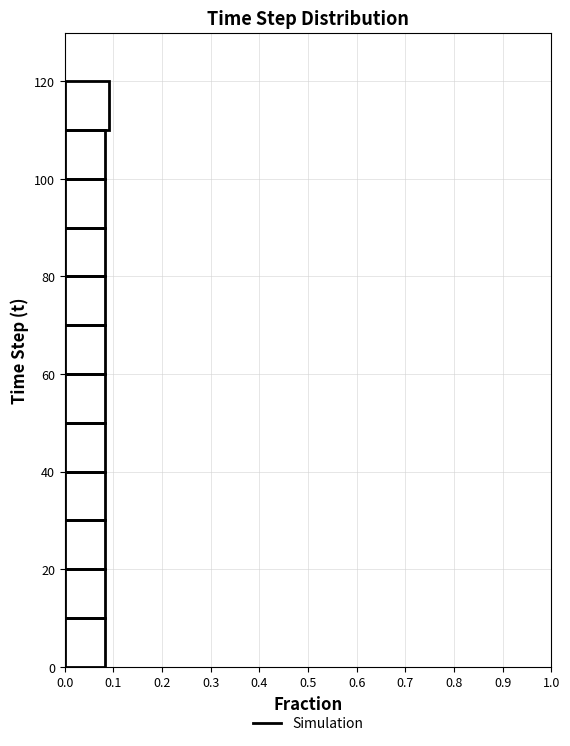

How long is the bar that spans 10 to 20 on the y-axis? The values are not printed on the chart, so give them approximately, as read against the axis.

0.08